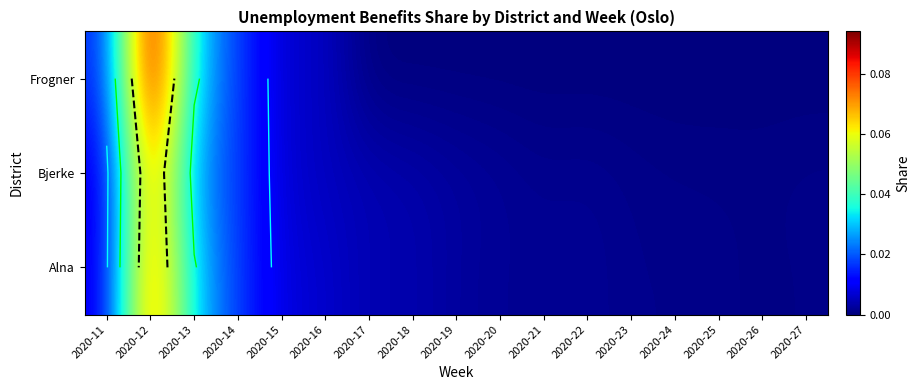

Which has a higher value, 2020-22 or 2020-19?

2020-19